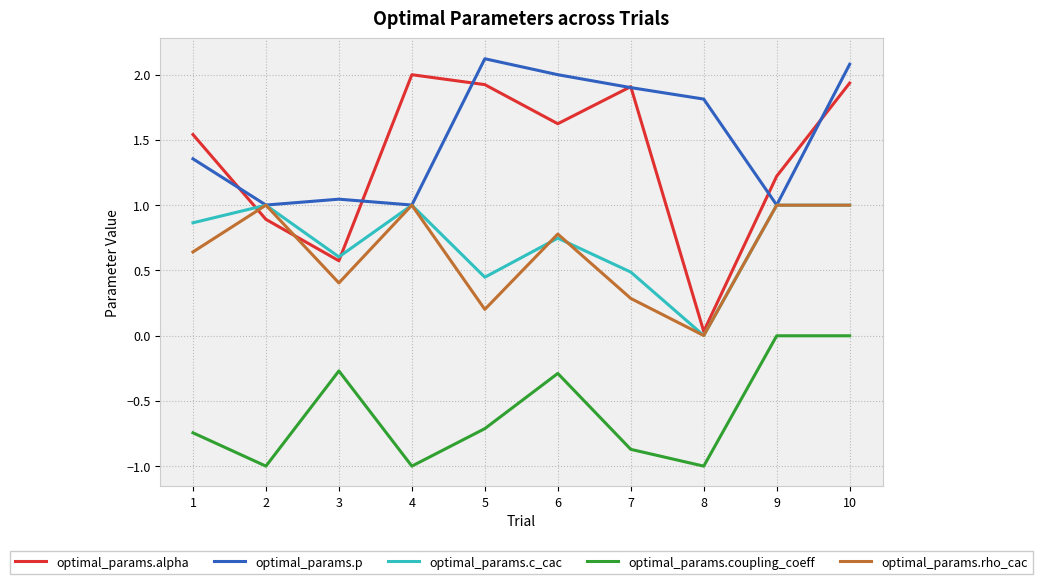

What is the lowest value of the optimal_params.coupling_coeff series?

-1.0